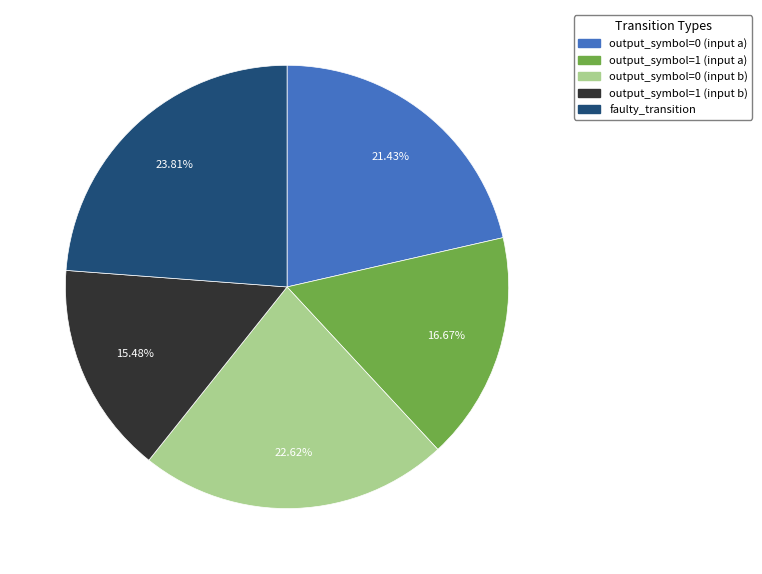

Between output_symbol=0 (input b) and output_symbol=1 (input b), which is larger?

output_symbol=0 (input b)